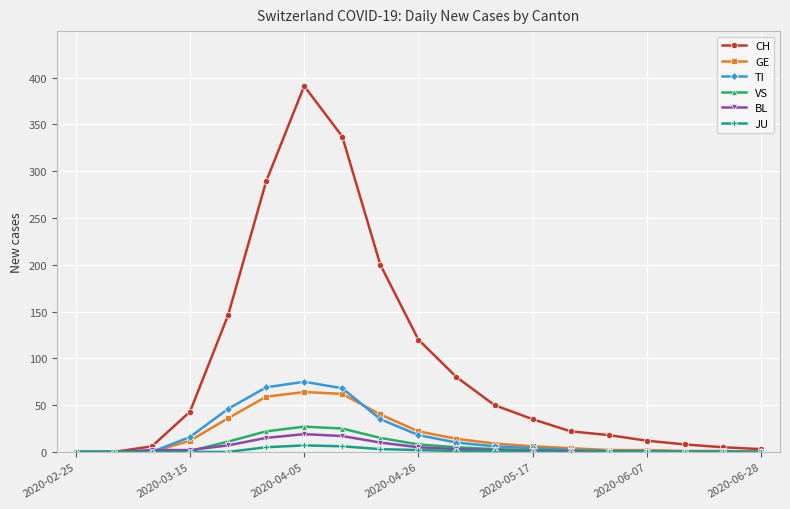

Which series has the largest range (max minus min)?

CH